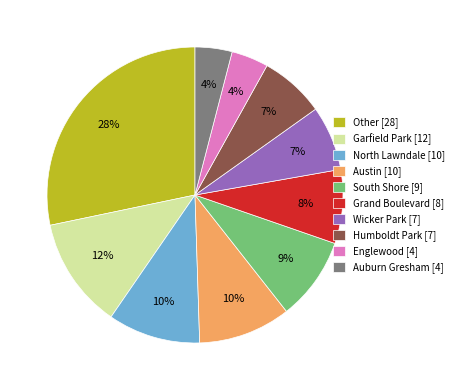

True or false: North Lawndale [10] accounts for 10% of the total.

True